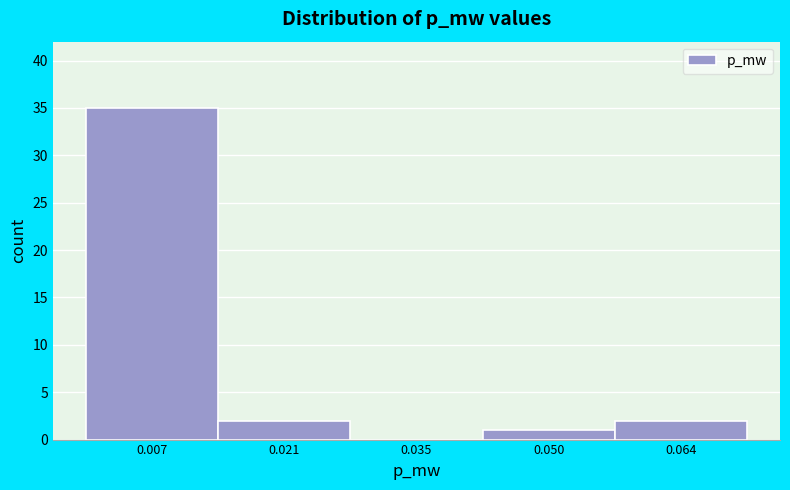

Reading left to right, transcribe this chart: for each bar, give the range it covers on the x-axis and its height. Neither the bar edges nor the heights are printed on the chart, so give them approximately, as read against the axes.

0.000 to 0.014: 35
0.014 to 0.028: 2
0.028 to 0.042: 0
0.042 to 0.056: 1
0.056 to 0.070: 2